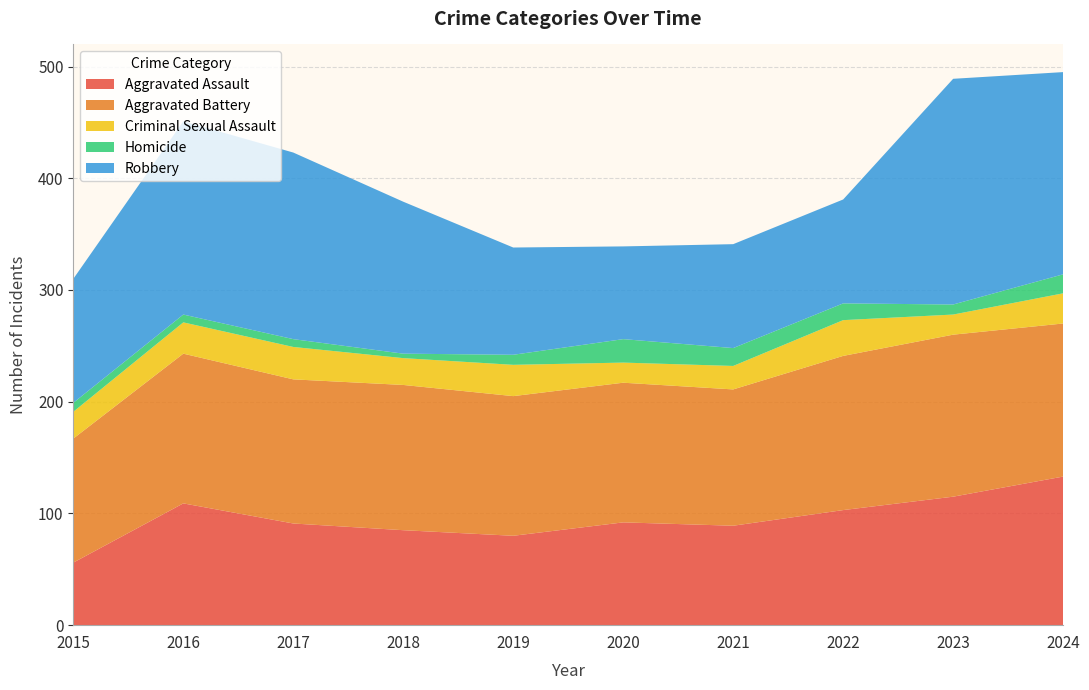

Reading right to left, extract all data points from this chart.

Aggravated Assault: 133	115	103	89	92	80	85	91	109	56
Aggravated Battery: 137	145	138	122	125	125	130	129	134	111
Criminal Sexual Assault: 27	18	32	21	18	28	24	29	28	24
Homicide: 17	9	15	16	21	9	4	7	7	8
Robbery: 181	202	93	93	83	96	136	167	173	111